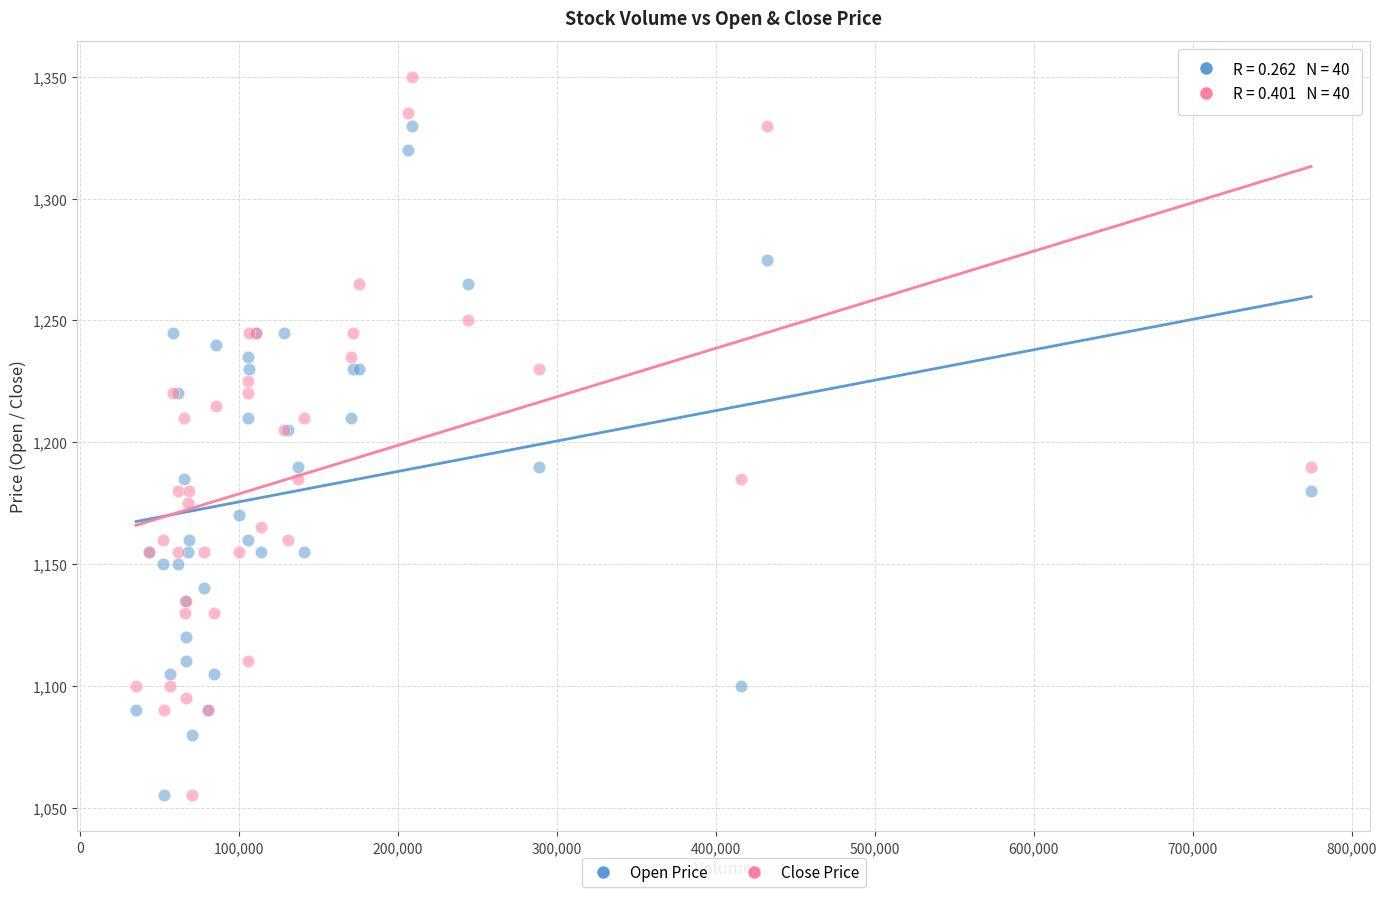

Which series reaches the maximum Y coordinate?

Close Price